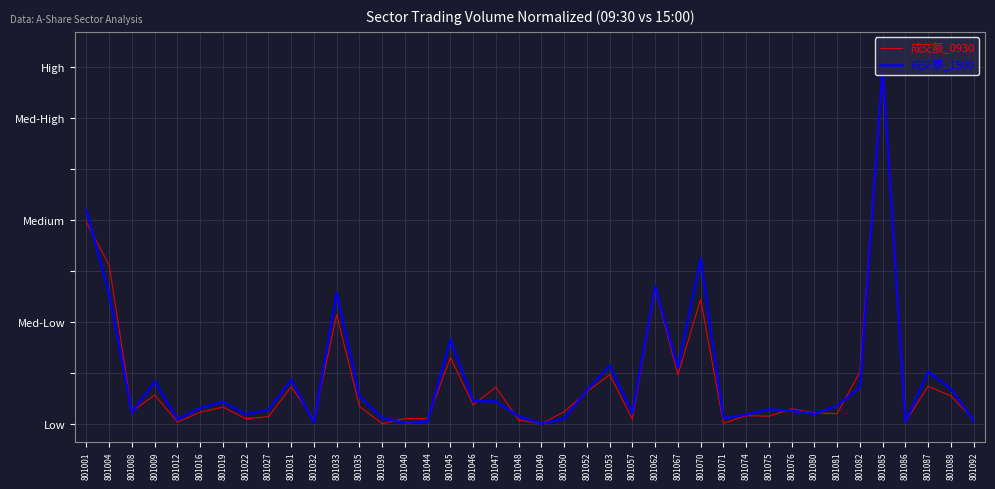

Is this an area chart (filled region under the line)?

No